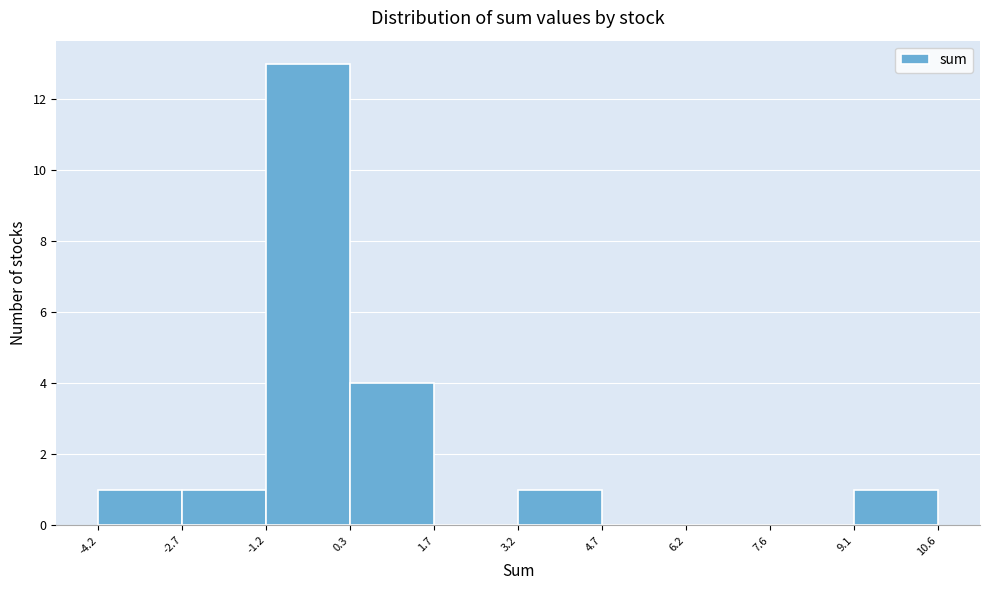

What is the height of the bar covering 9.1 to 10.6 on the x-axis? The values are not printed on the chart, so give them approximately, as read against the axis.

1